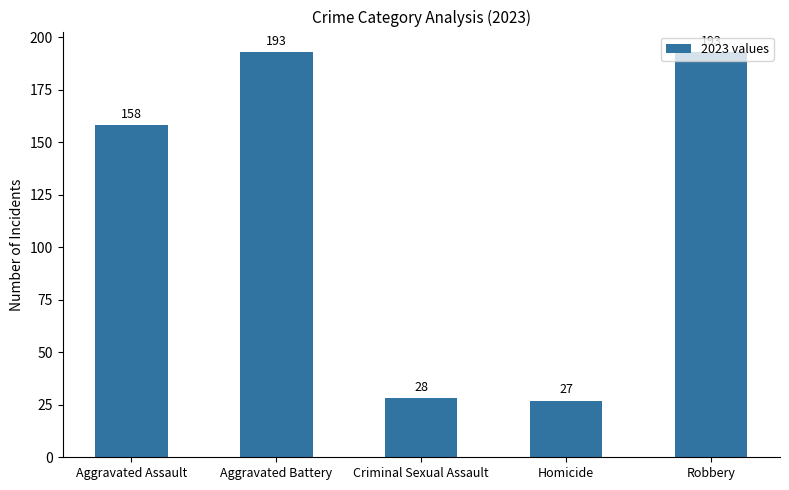

Reading right to left, what are all the values shown in this chart?

193	27	28	193	158